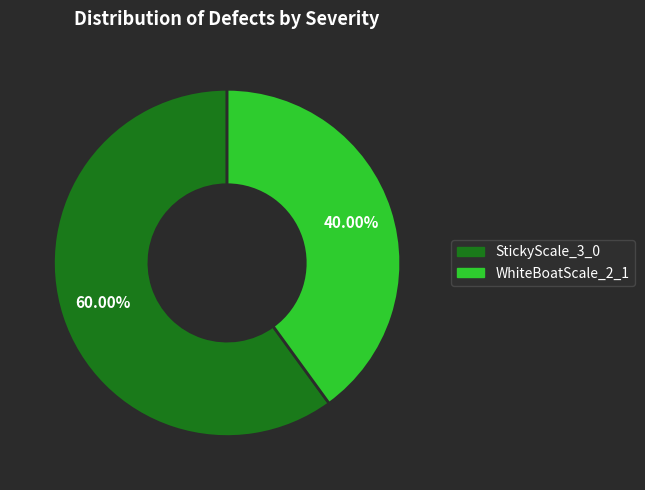

The WhiteBoatScale_2_1 slice represents 40% of the pie. True or false?

True